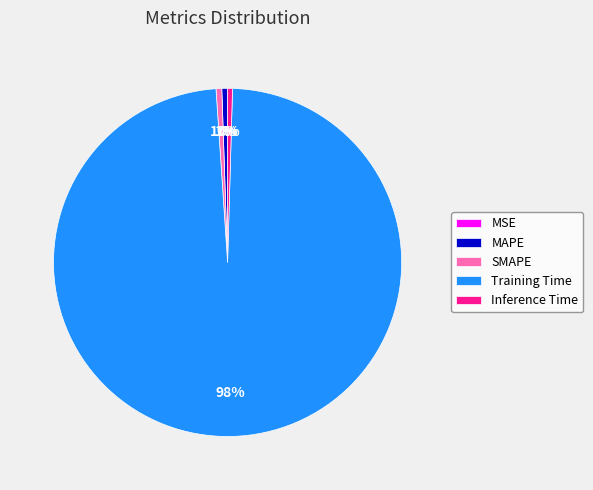

Is there any slice that represents more than half of the pie?

Yes